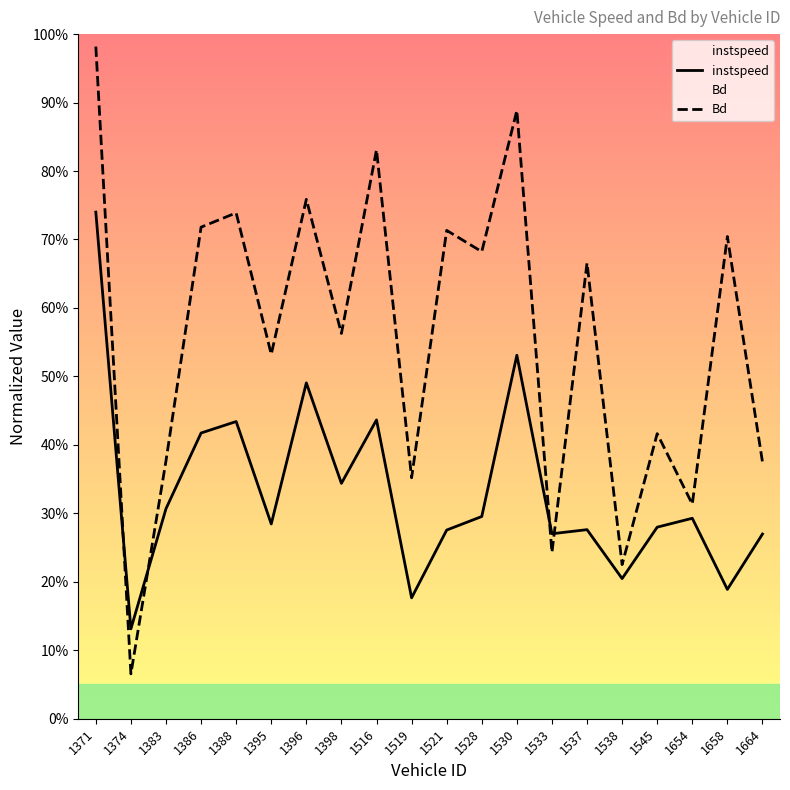

Which has a higher value, 1545 or 1664?

1545